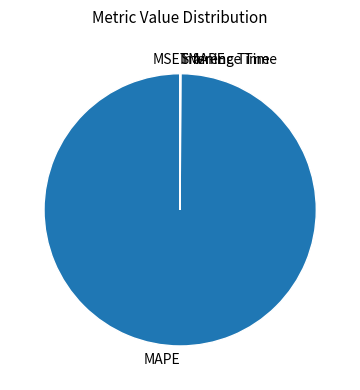

Which category accounts for the majority?

MAPE